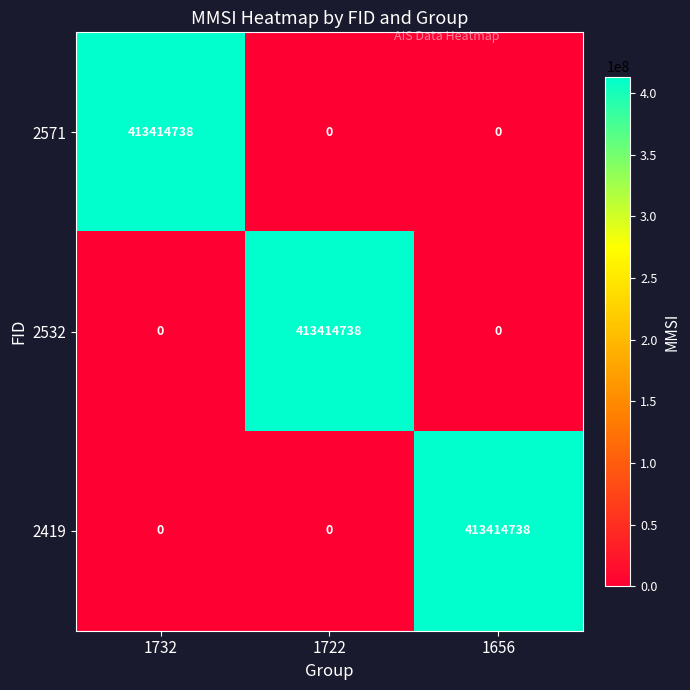

Reading right to left, transcribe all the data shown in this chart.

2571: 1656=0	1722=0	1732=413414738
2532: 1656=0	1722=413414738	1732=0
2419: 1656=413414738	1722=0	1732=0